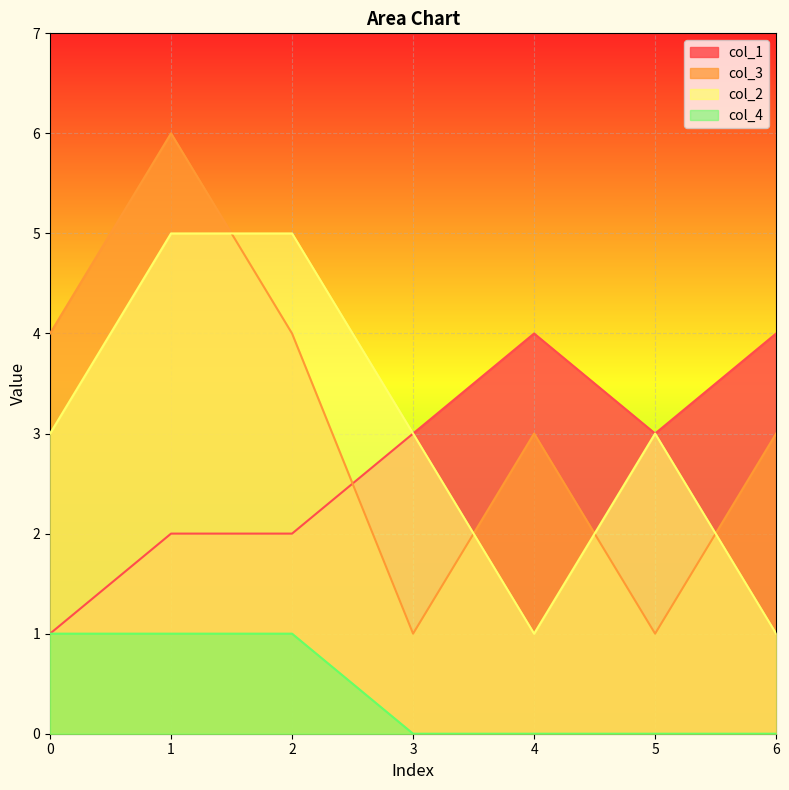

What are all the series names shown in the legend?

col_1, col_3, col_2, col_4